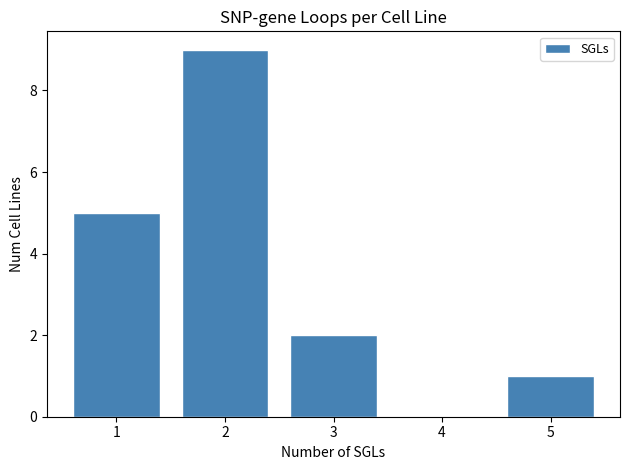

Reading left to right, list every bar in this chart as the range it spans on the x-axis followed by its height. The values are not printed on the chart, so give them approximately, as read against the axis.

0.5 to 1.5: 5
1.5 to 2.5: 9
2.5 to 3.5: 2
3.5 to 4.5: 0
4.5 to 5.5: 1